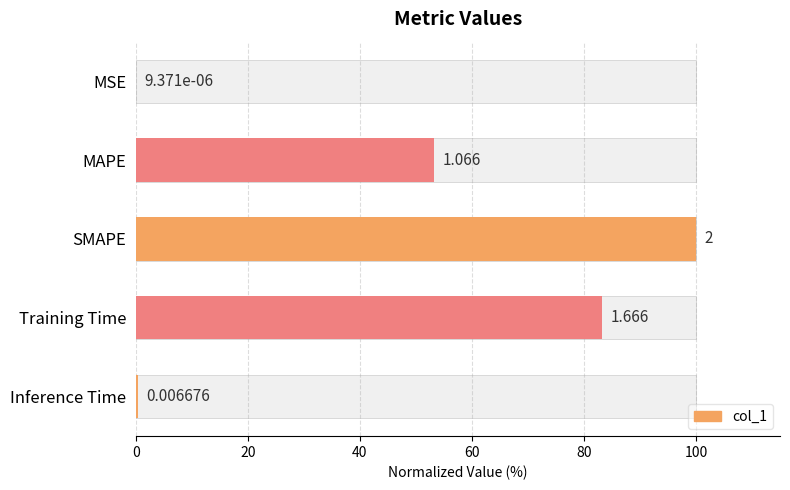

What is the value of the 3rd bar from the left?

100.0